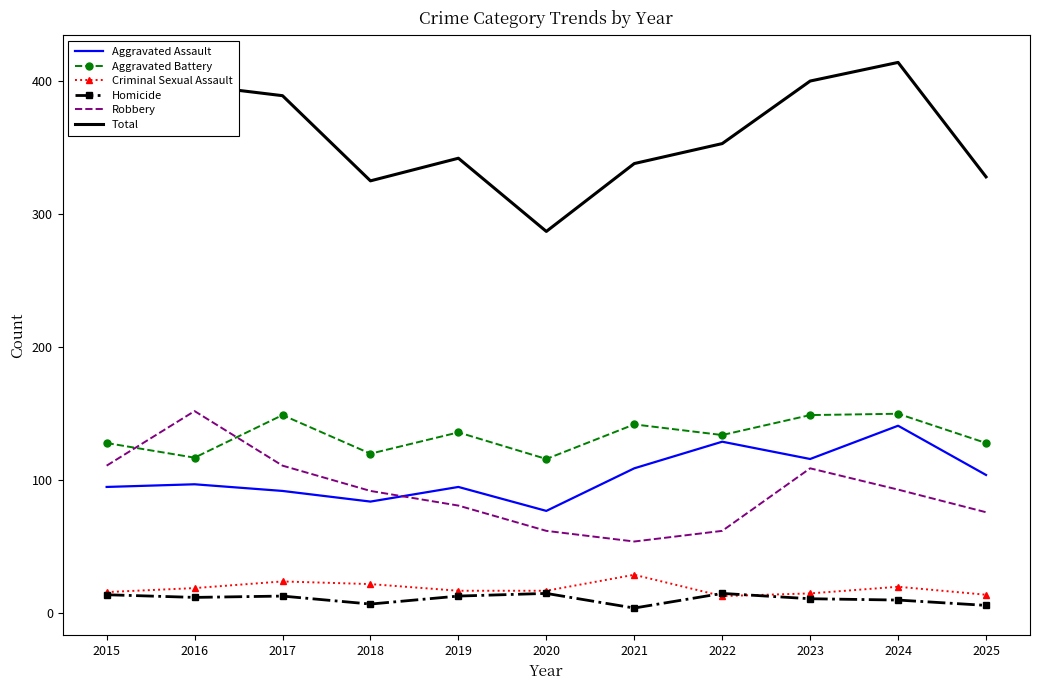

True or false: Homicide and Aggravated Assault cross at least once.

False